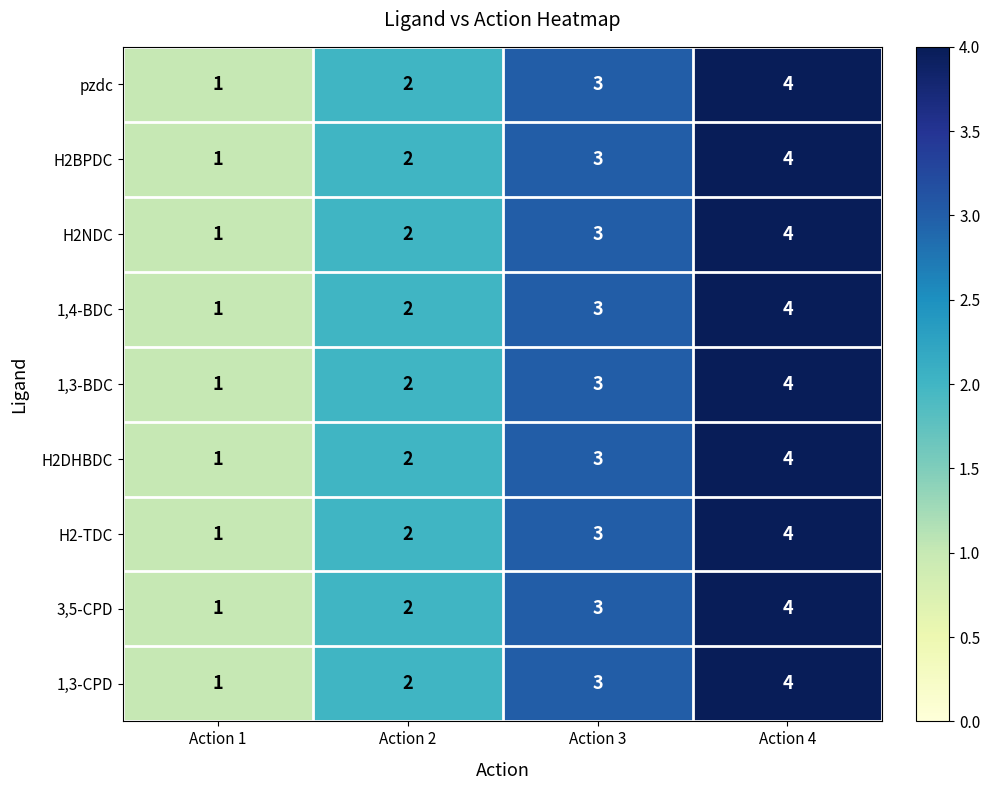

Is it true that H2BPDC equals 1 at Action 1?

True